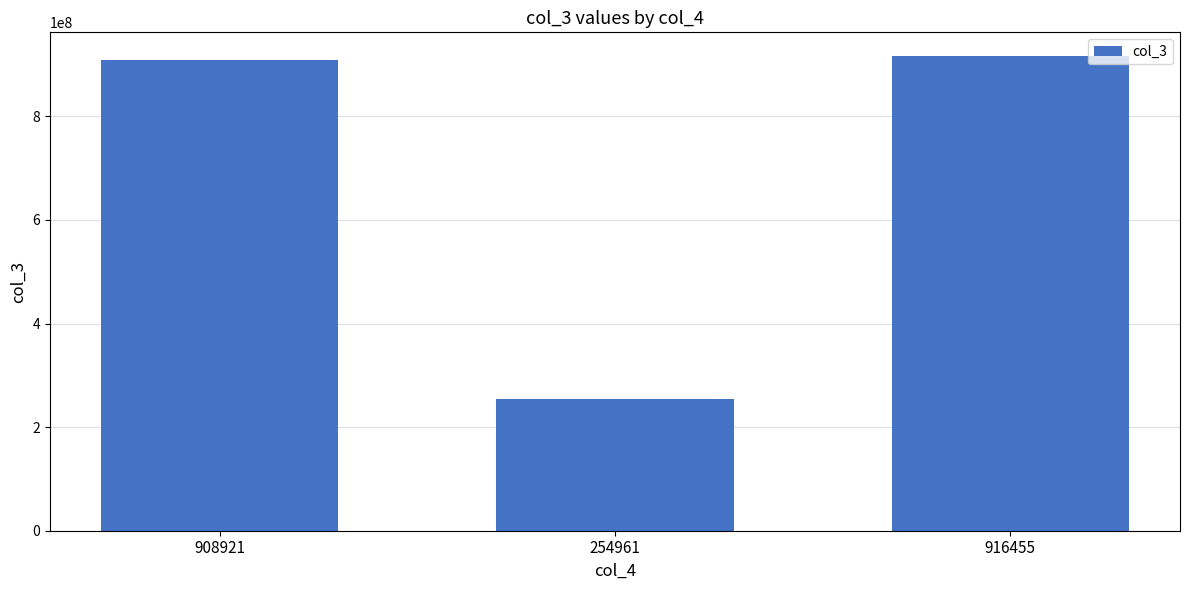

Reading right to left, transcribe all the data shown in this chart.

916455=916455882	254961=254961687	908921=908921598